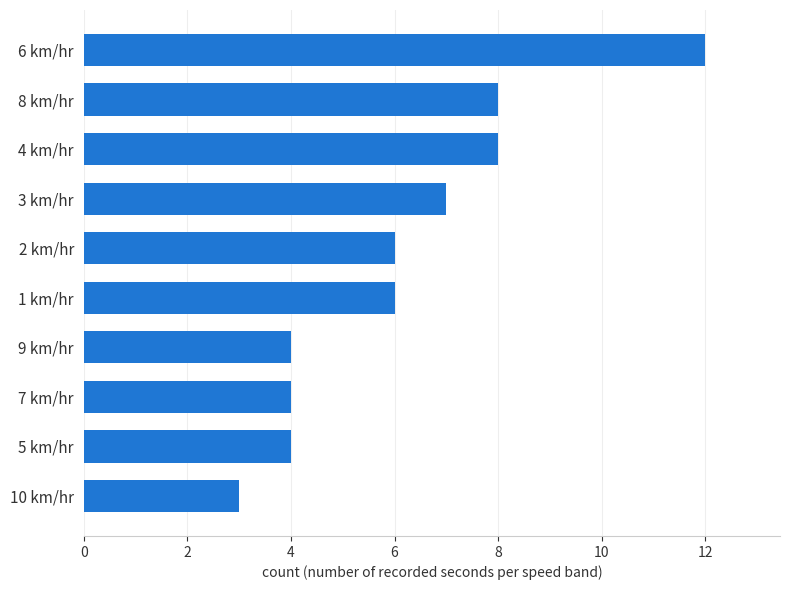

True or false: the data shows 2 at 3 km/hr.

False